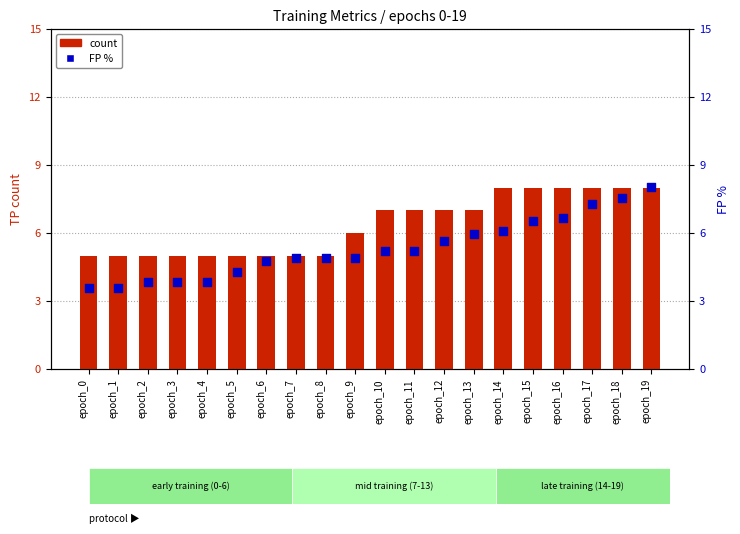

At how many categories does at least one series exceed 4?

20